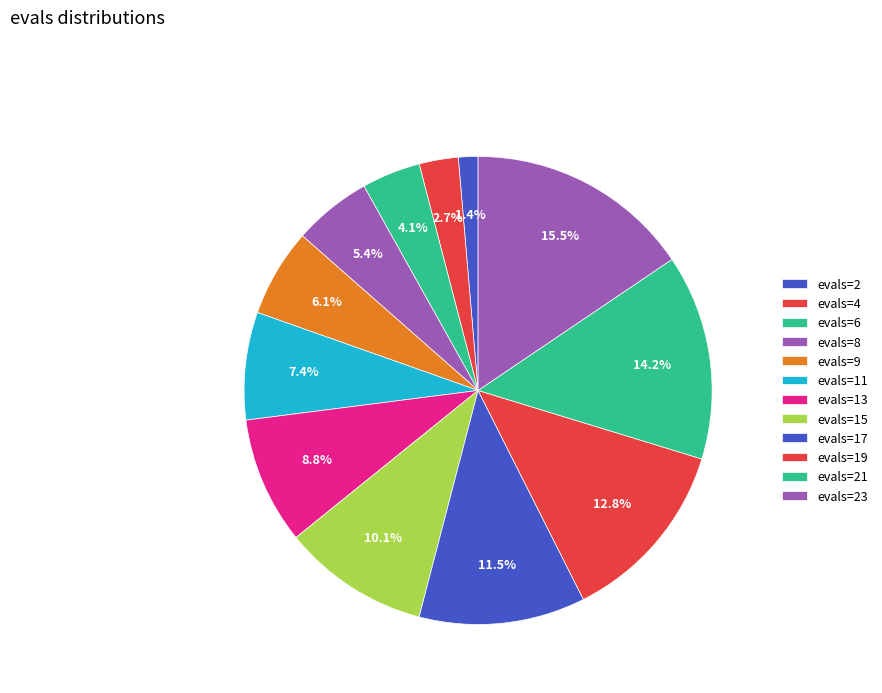

How many segments does this pie chart have?

12